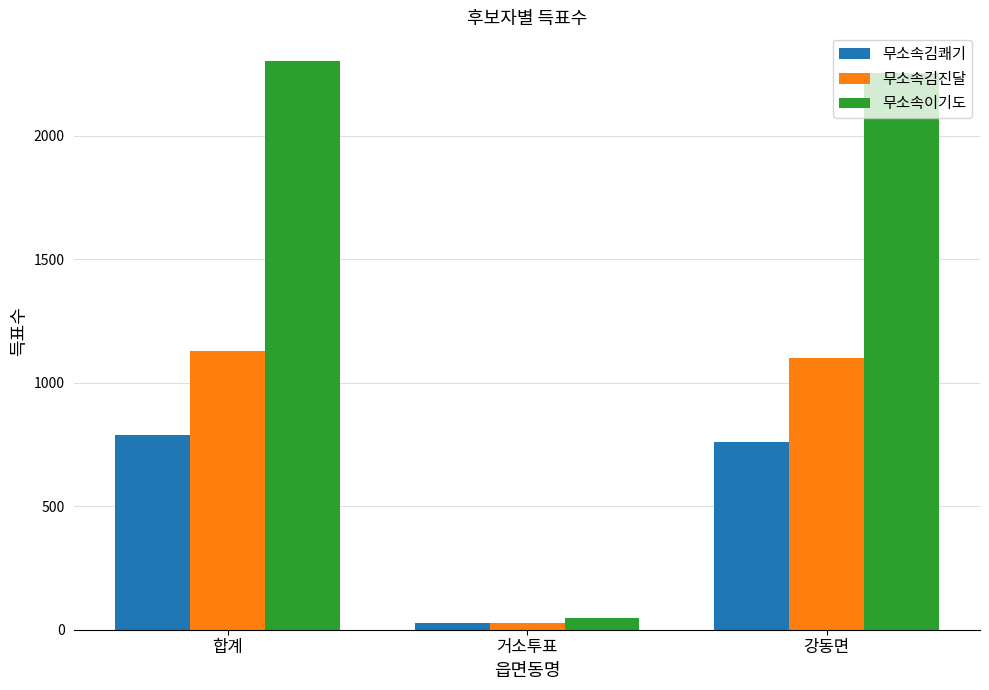

What value does the 무소속김쾌기 series have at 강동면?

762